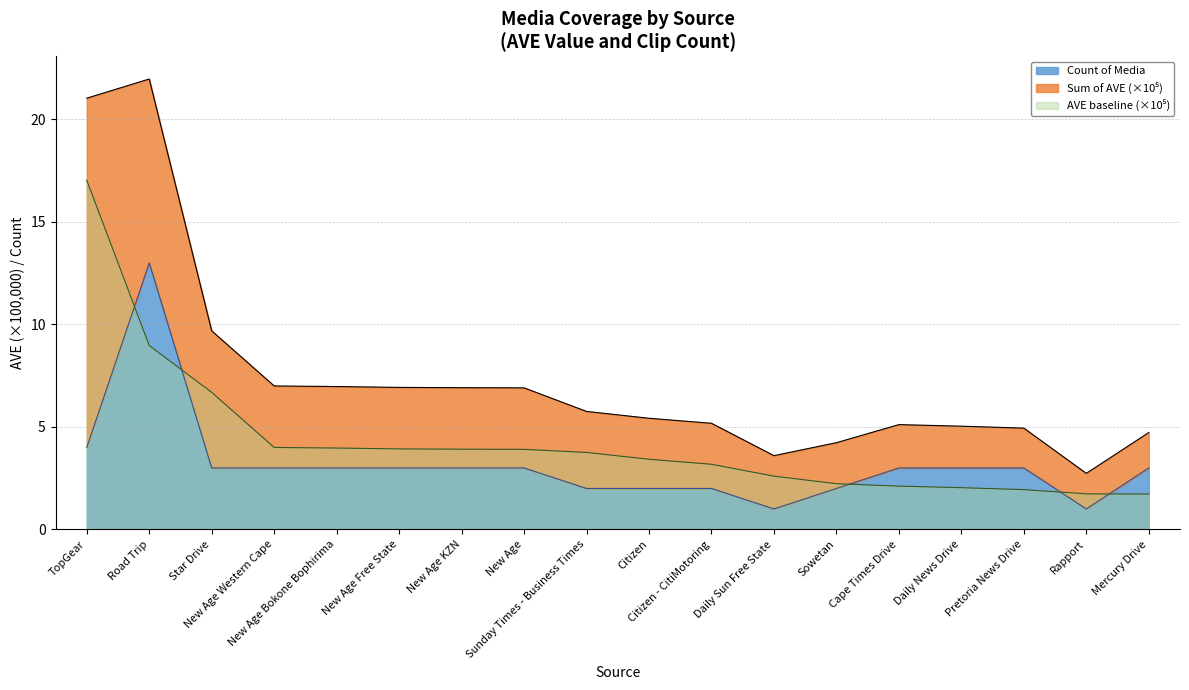

True or false: Sum of AVE (millions) has more than 2 points higher than both neighbors.

False